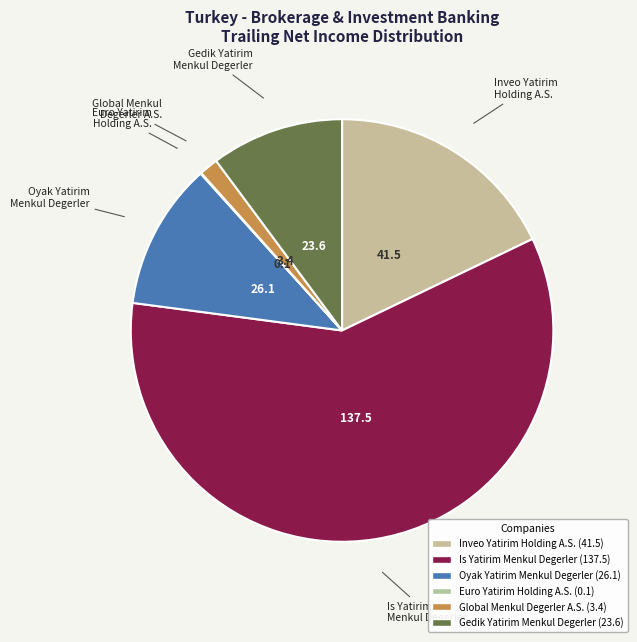

True or false: Oyak Yatirim Menkul Degerler accounts for 1% of the total.

False